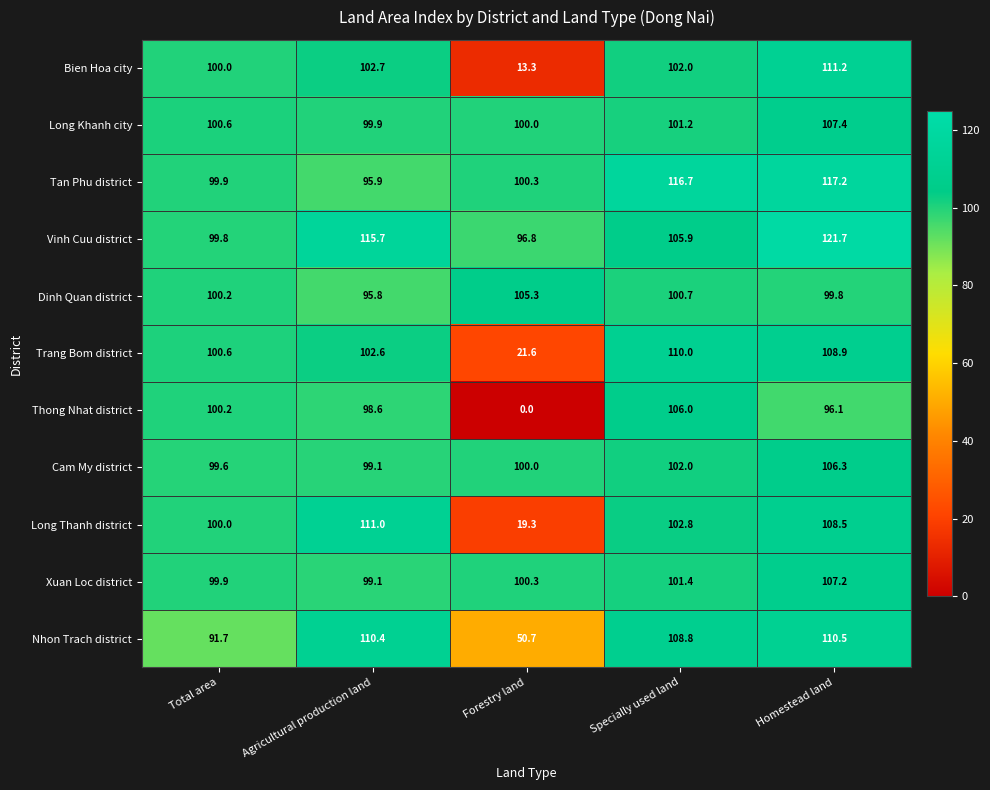

At which category is the sum across all series the highest?

Homestead land